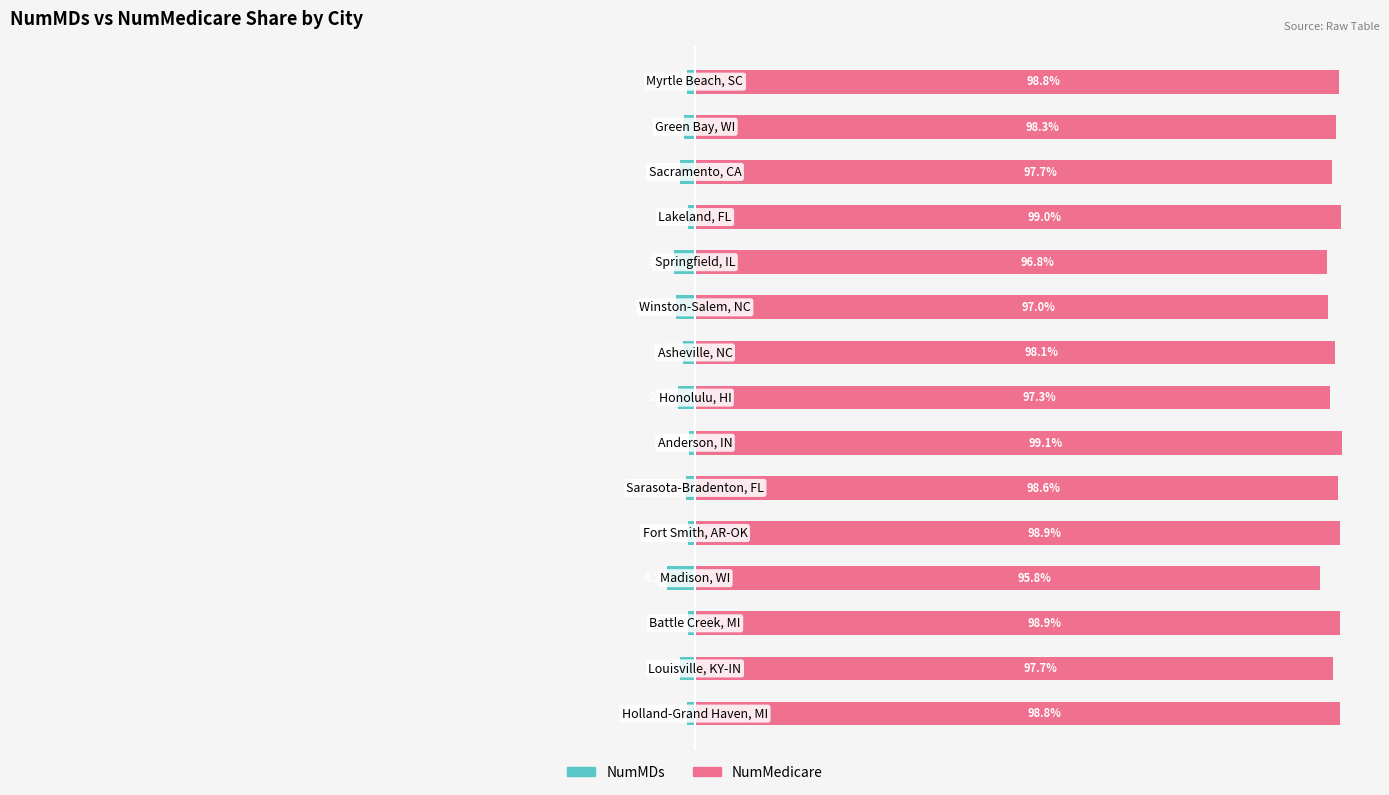

How many bars are there in total?

30